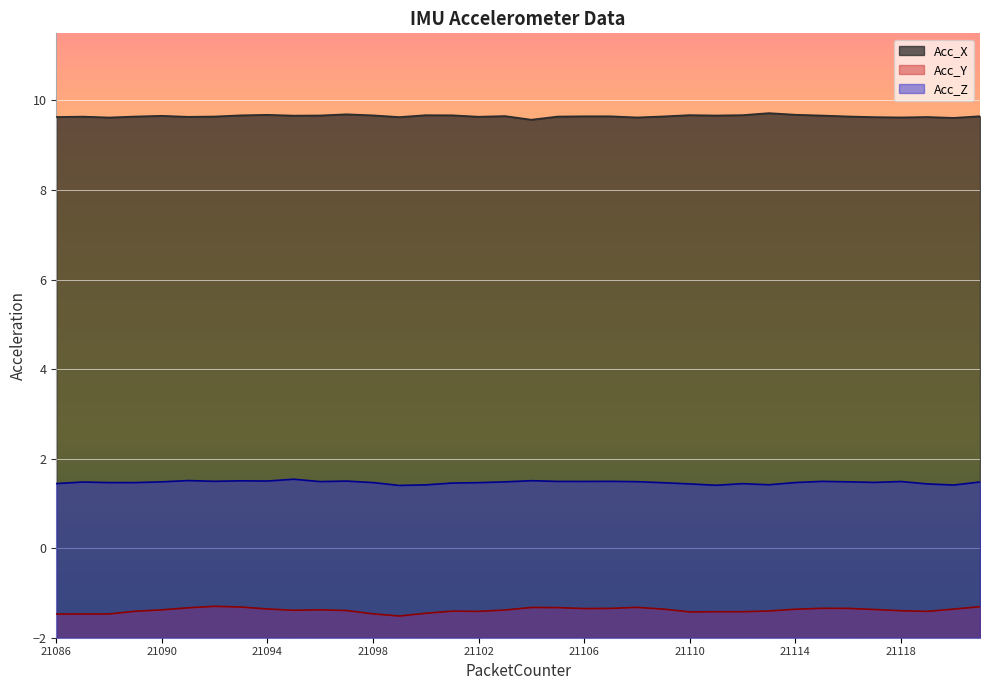

What is the smallest value displayed?

-1.5